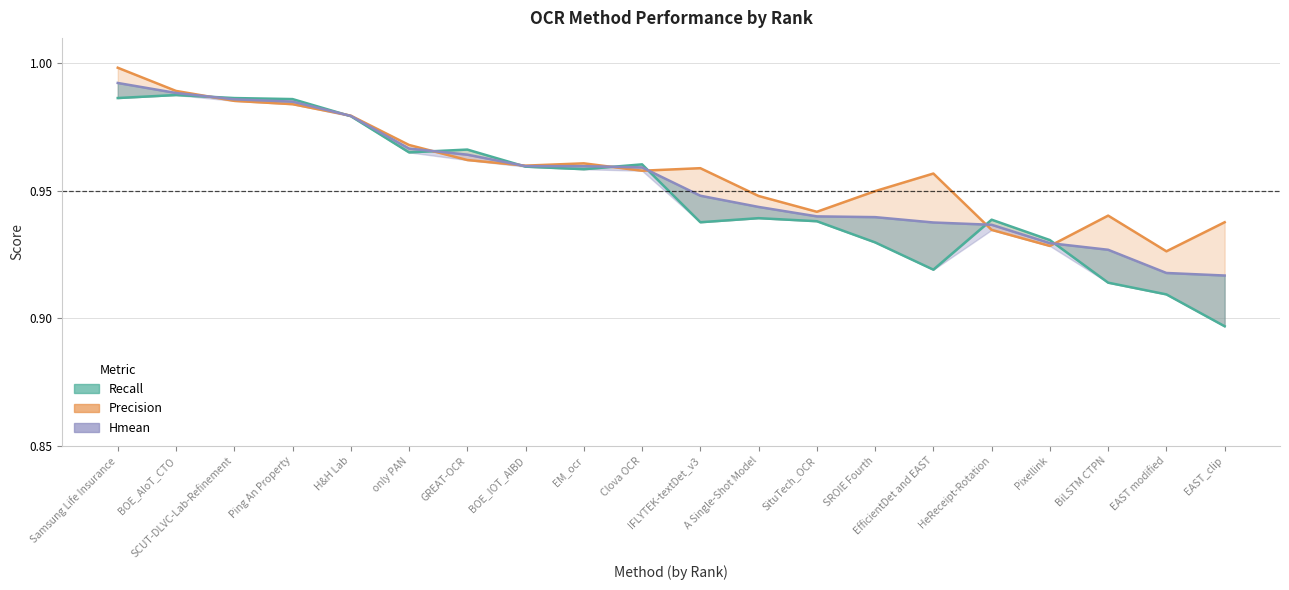

Reading left to right, list all the values displayed in this chart.

Recall: Samsung Life Insurance=1.0	BOE_AIoT_CTO=1.0	SCUT-DLVC-Lab-Refinement=1.0	Ping An Property=1.0	H&H Lab=1.0	only PAN=1.0	GREAT-OCR=1.0	BOE_IOT_AIBD=1.0	EM_ocr=1.0	Clova OCR=1.0	IFLYTEK-textDet_v3=0.9	A Single-Shot Model=0.9	SituTech_OCR=0.9	SROIE Fourth=0.9	EfficientDet and EAST=0.9	HeReceipt-Rotation=0.9	Pixellink=0.9	BiLSTM CTPN=0.9	EAST modified=0.9	EAST_clip=0.9
Precision: Samsung Life Insurance=1.0	BOE_AIoT_CTO=1.0	SCUT-DLVC-Lab-Refinement=1.0	Ping An Property=1.0	H&H Lab=1.0	only PAN=1.0	GREAT-OCR=1.0	BOE_IOT_AIBD=1.0	EM_ocr=1.0	Clova OCR=1.0	IFLYTEK-textDet_v3=1.0	A Single-Shot Model=0.9	SituTech_OCR=0.9	SROIE Fourth=0.9	EfficientDet and EAST=1.0	HeReceipt-Rotation=0.9	Pixellink=0.9	BiLSTM CTPN=0.9	EAST modified=0.9	EAST_clip=0.9
Hmean: Samsung Life Insurance=1.0	BOE_AIoT_CTO=1.0	SCUT-DLVC-Lab-Refinement=1.0	Ping An Property=1.0	H&H Lab=1.0	only PAN=1.0	GREAT-OCR=1.0	BOE_IOT_AIBD=1.0	EM_ocr=1.0	Clova OCR=1.0	IFLYTEK-textDet_v3=0.9	A Single-Shot Model=0.9	SituTech_OCR=0.9	SROIE Fourth=0.9	EfficientDet and EAST=0.9	HeReceipt-Rotation=0.9	Pixellink=0.9	BiLSTM CTPN=0.9	EAST modified=0.9	EAST_clip=0.9